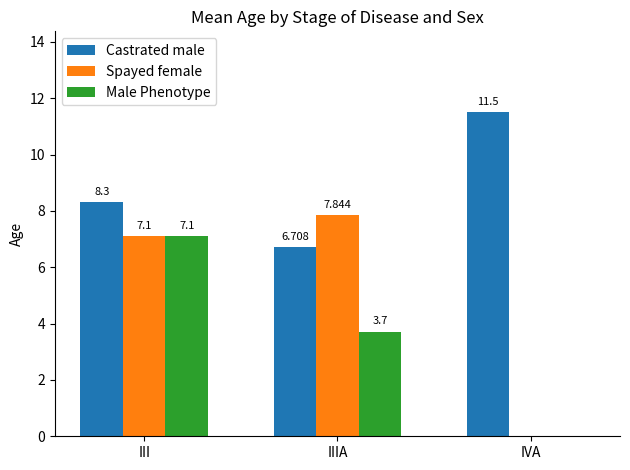

The Spayed female series shows 5.3 at IIIA. True or false?

False